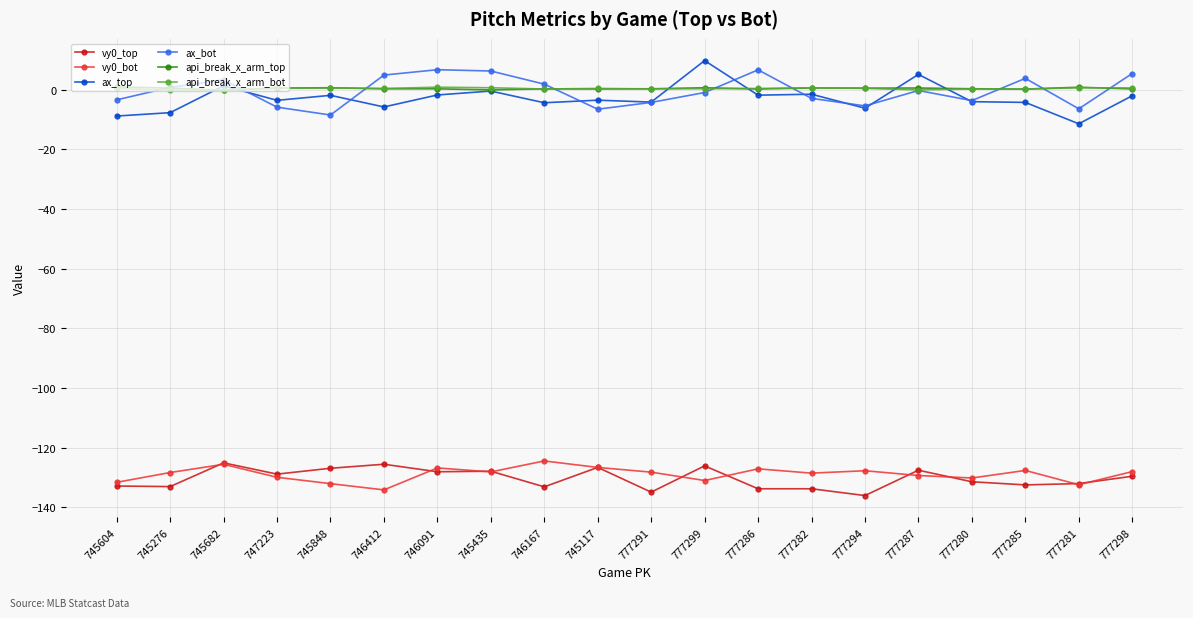

How many api_break_x_arm_top values are between 0 and 1?

18